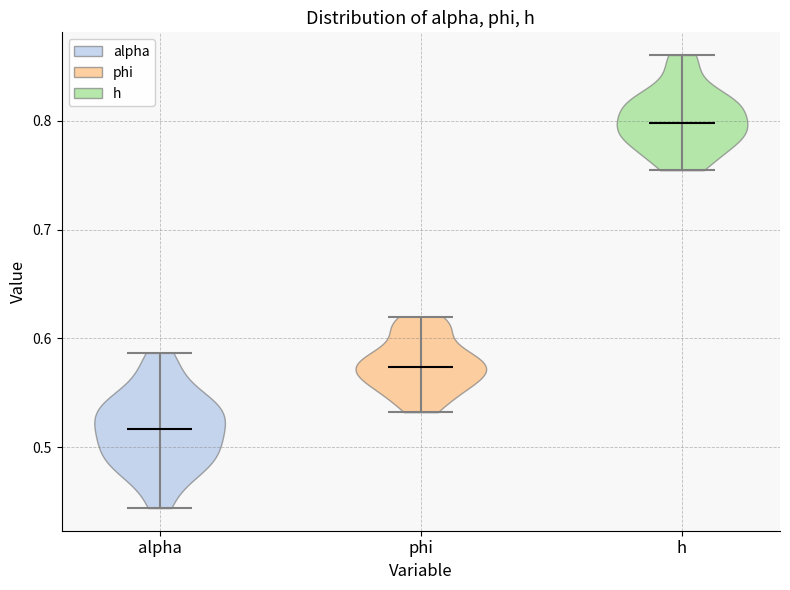

Which violin has the lowest median line?

alpha